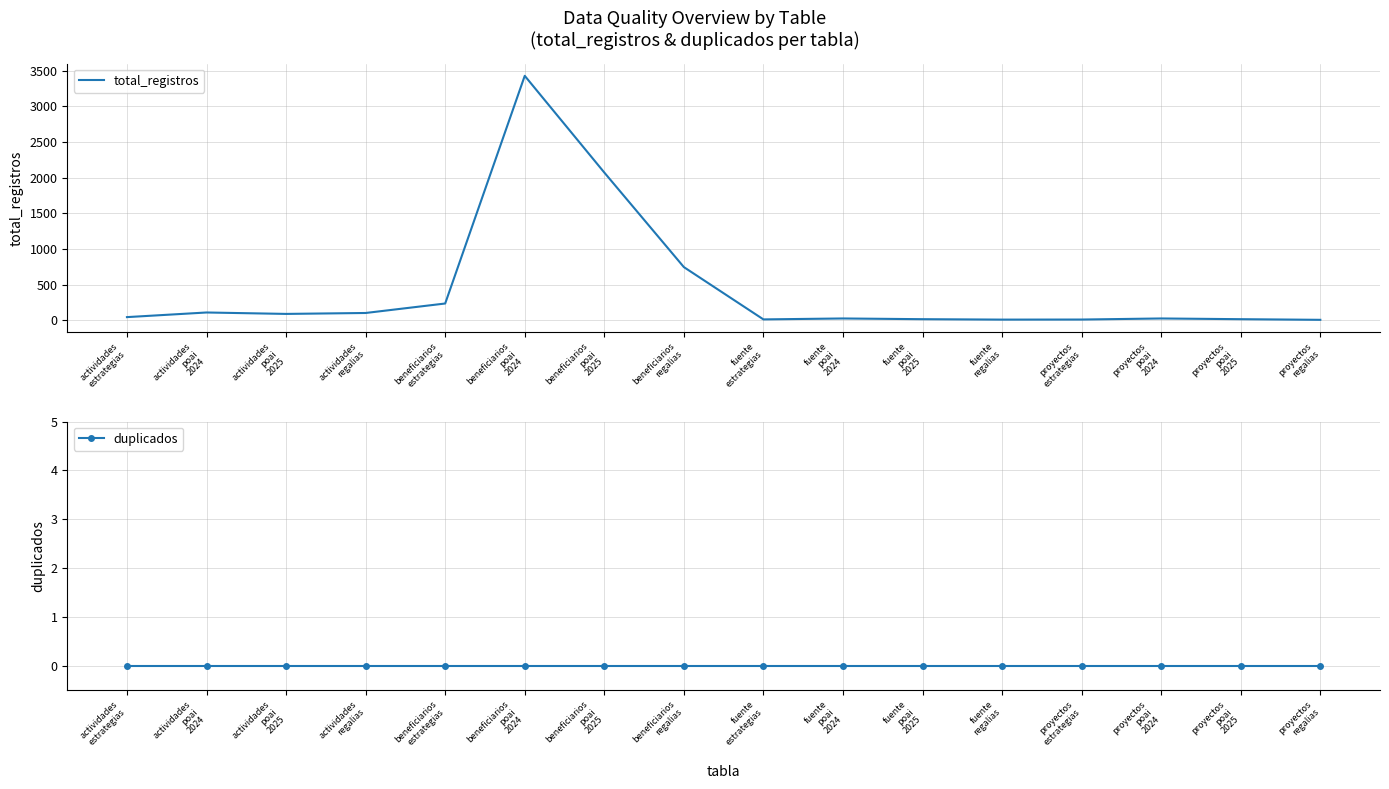

What is the lowest value of the total_registros series?

5